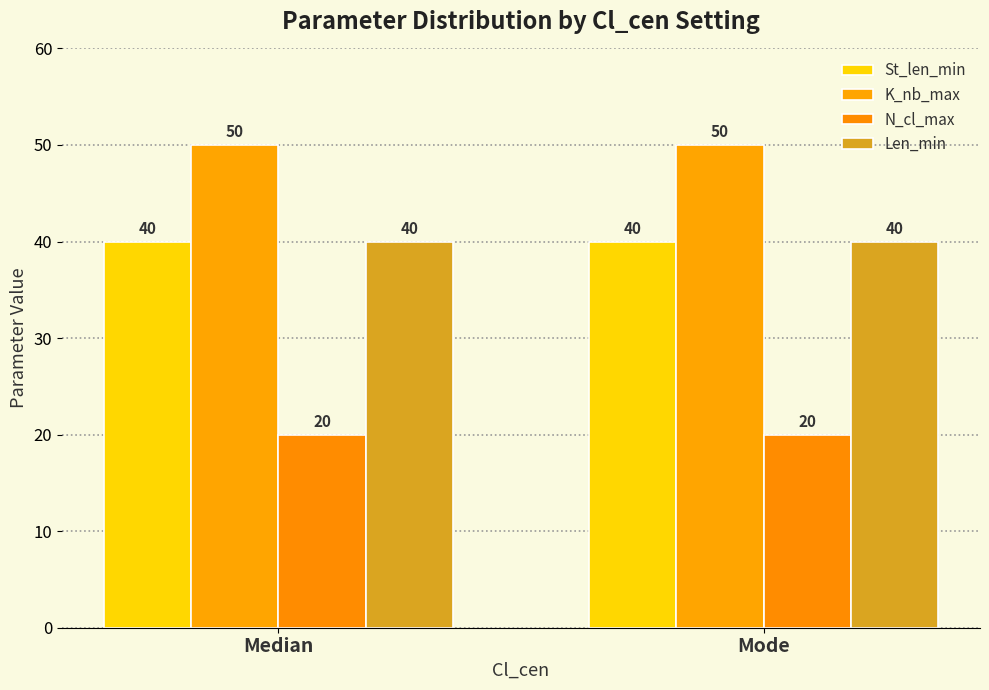

How many bars are there in each group?

4